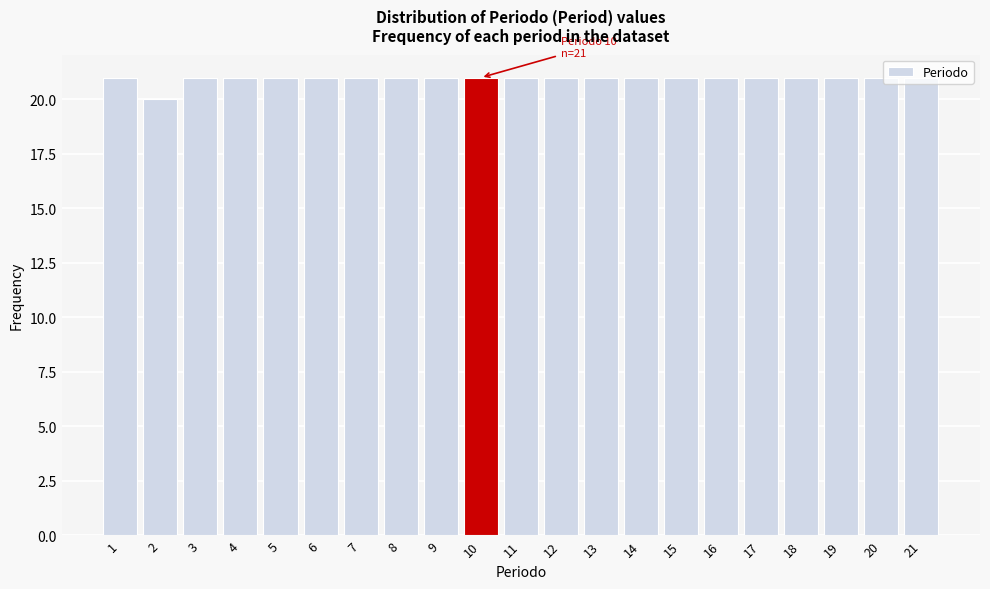

What is the smallest value displayed?

20